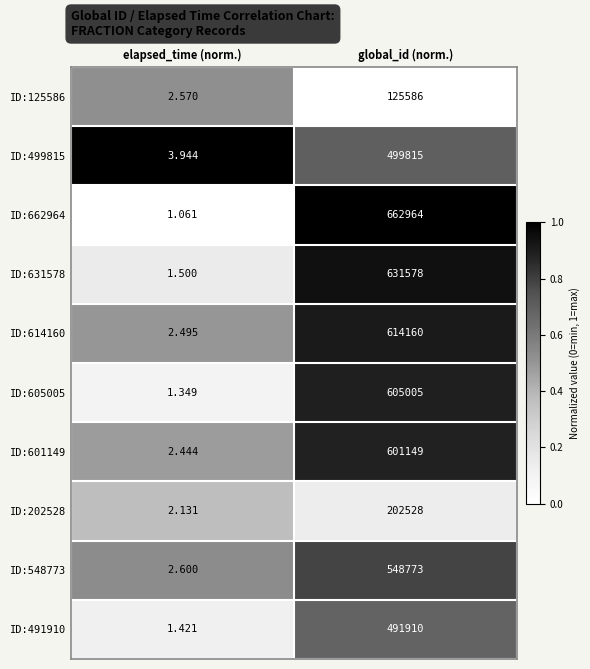

How many data points does each series have?

2